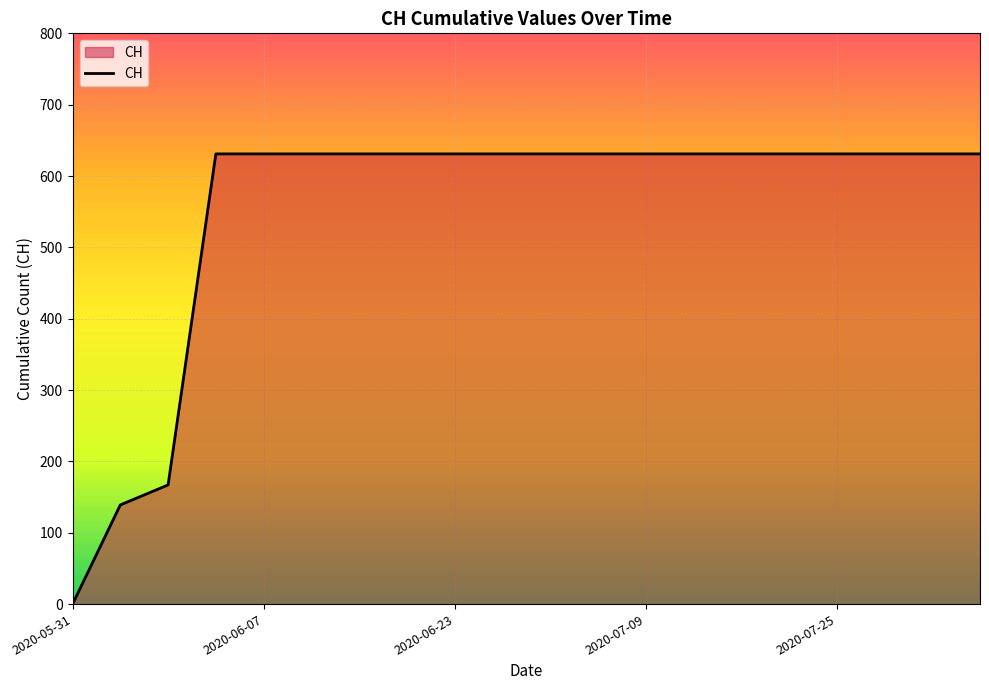

What is the difference between the maximum and minimum values?

631